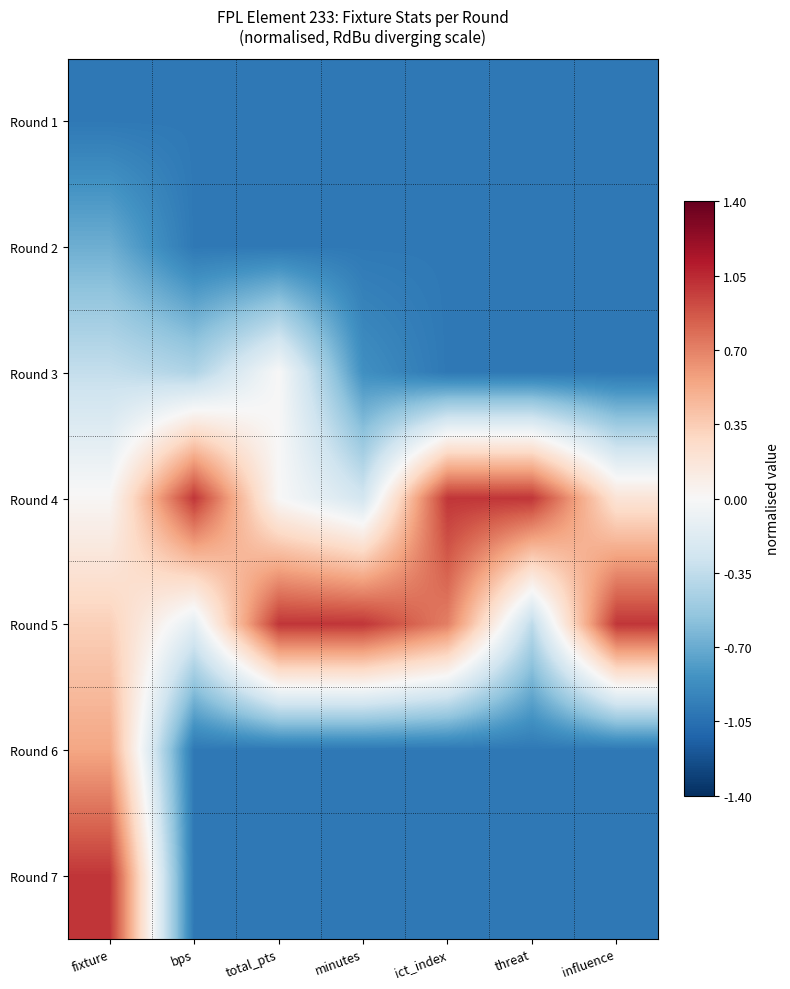

At how many categories does at least one series exceed 0?

7